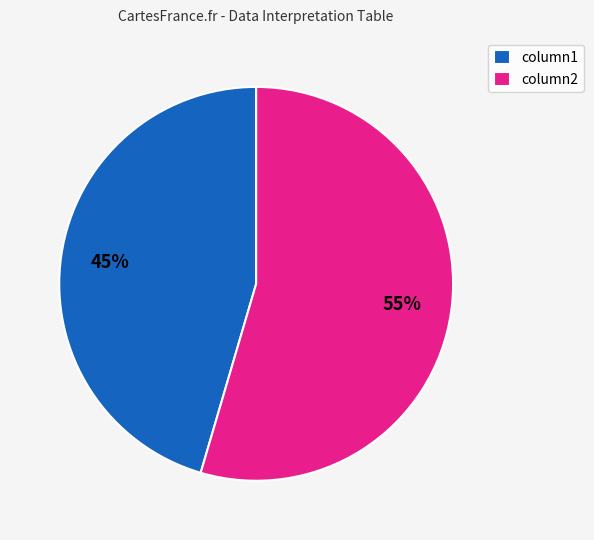

What is the ratio of the value at column1 to the value at column2?

0.8